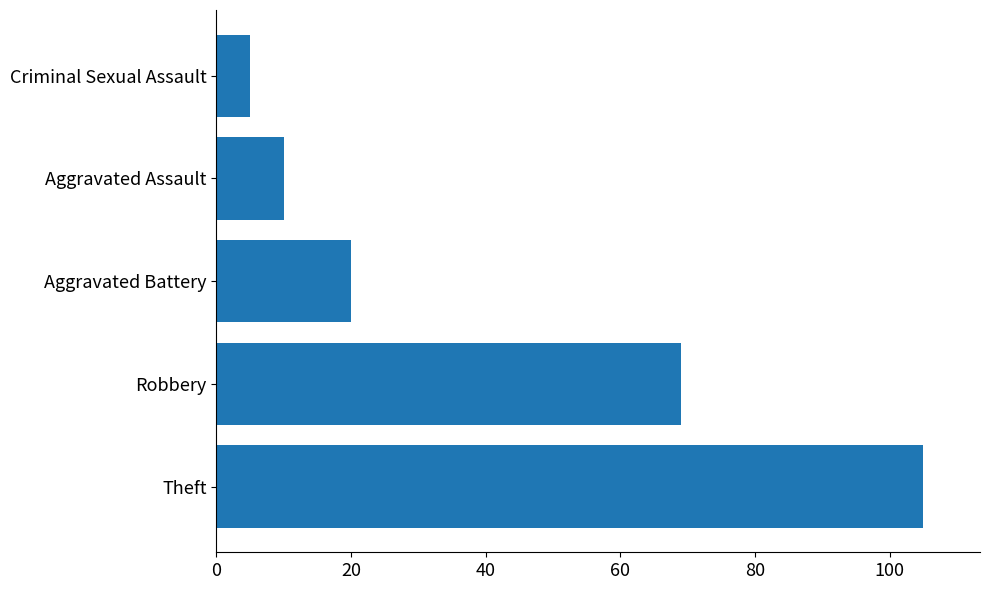

What is the difference between the maximum and second lowest values?

95